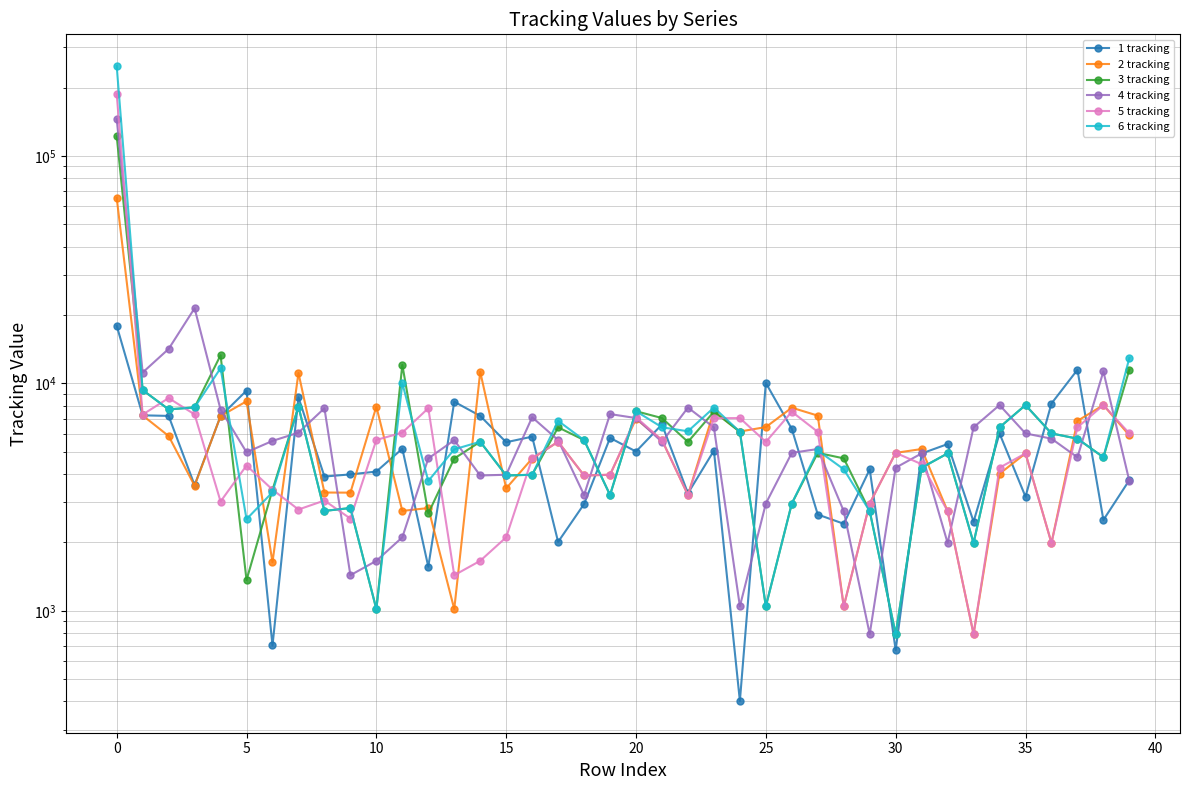

What are all the series names shown in the legend?

1 tracking, 2 tracking, 3 tracking, 4 tracking, 5 tracking, 6 tracking